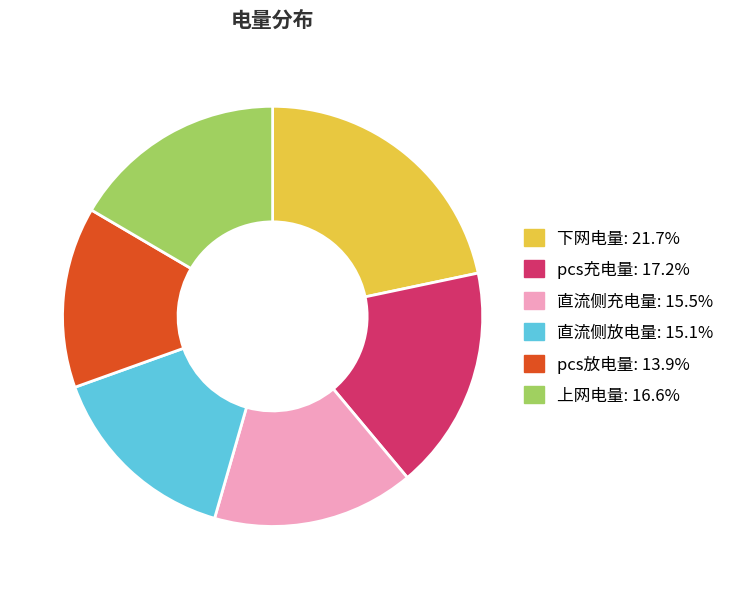

Is there a majority slice in this chart?

No